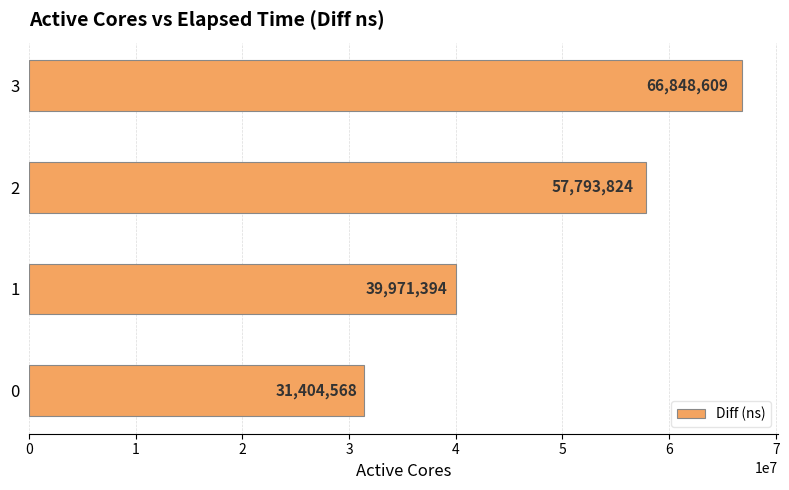

How many values are between 39971394 and 66848609?

3